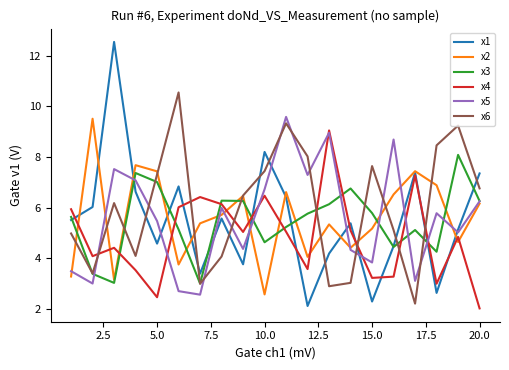

What is the minimum value shown in the chart?

2.0